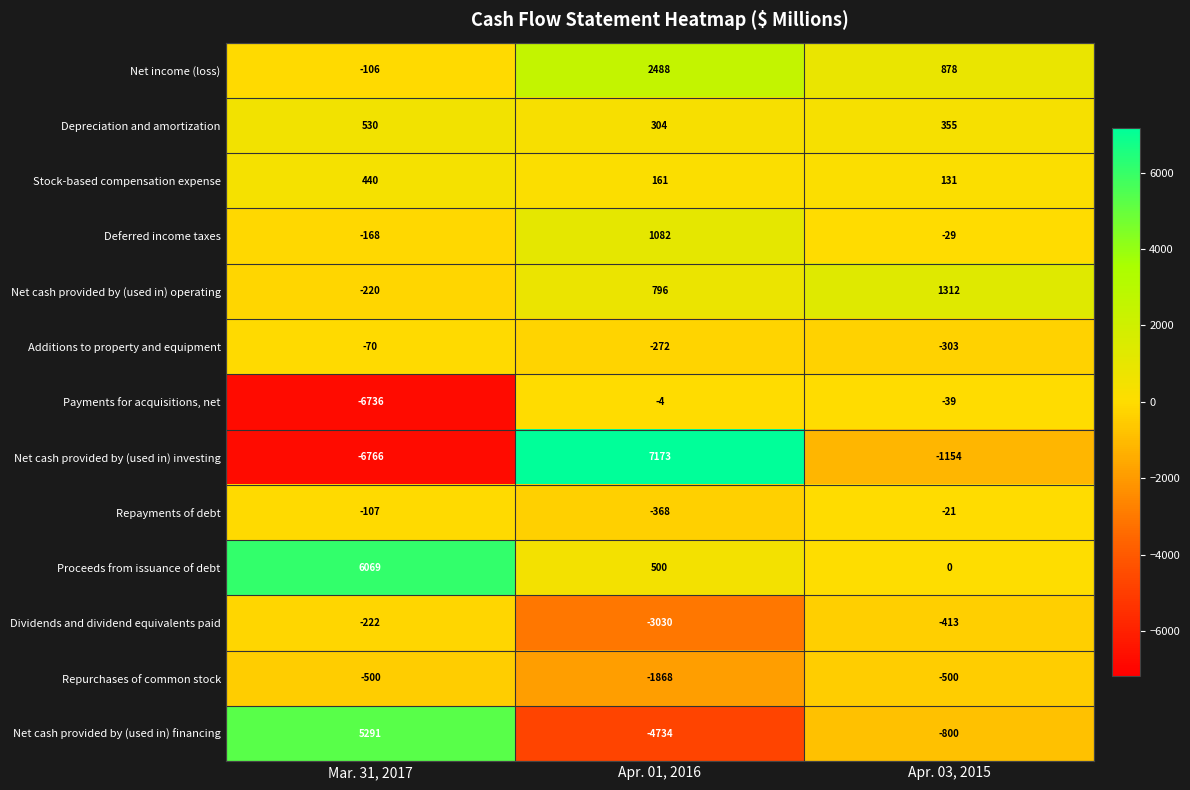

Is it true that Net income (loss) equals 878 at Apr. 03, 2015?

True